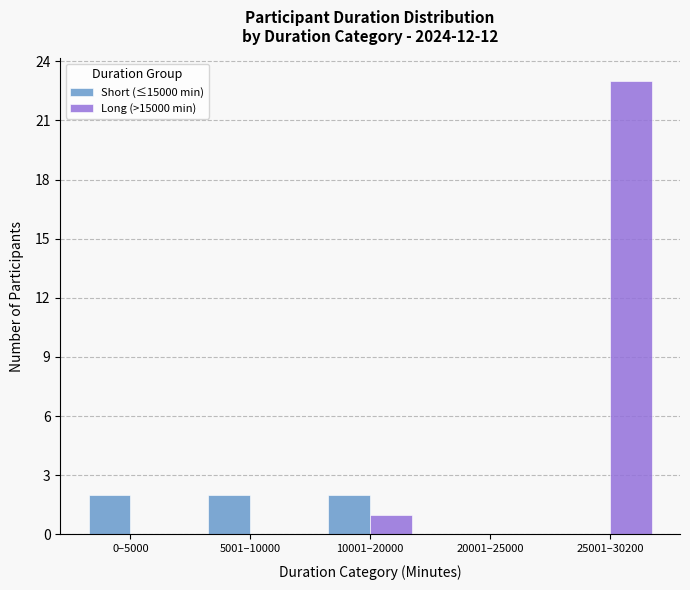

What is the difference between the Long (>15000 min) values at 10001–20000 and 20001–25000?

1